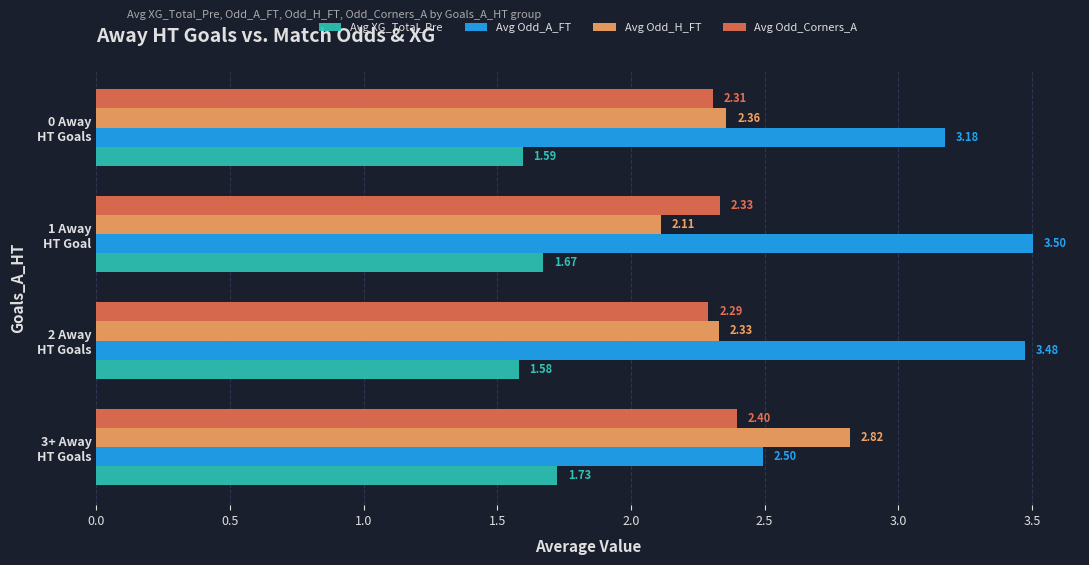

What is the sum of all Avg Odd_H_FT values?

9.6